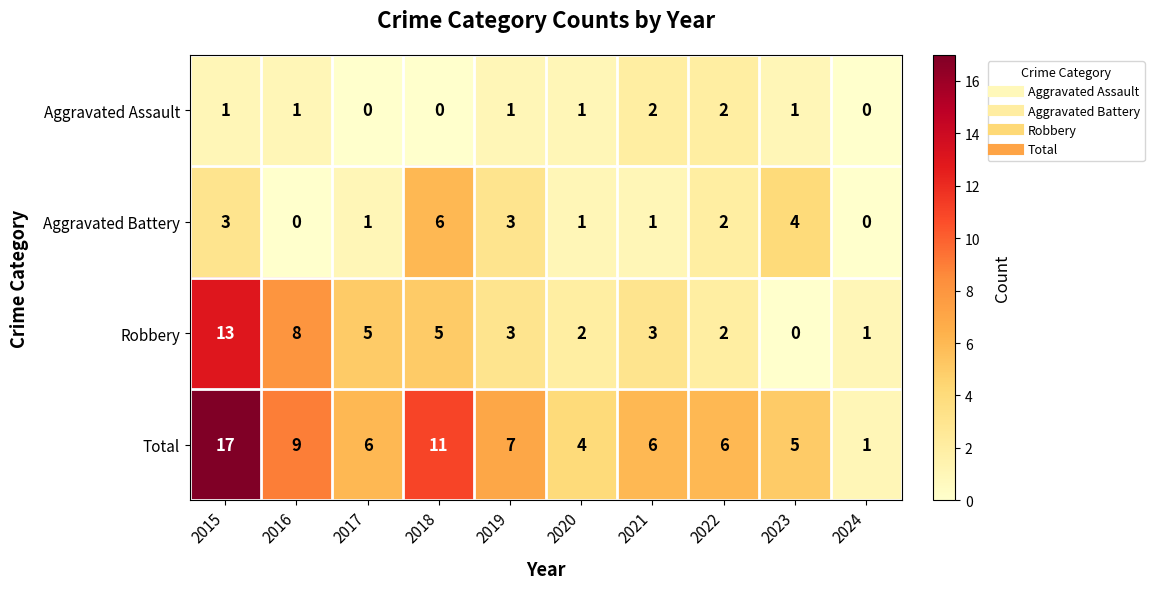

At which category is the sum across all series the highest?

2015